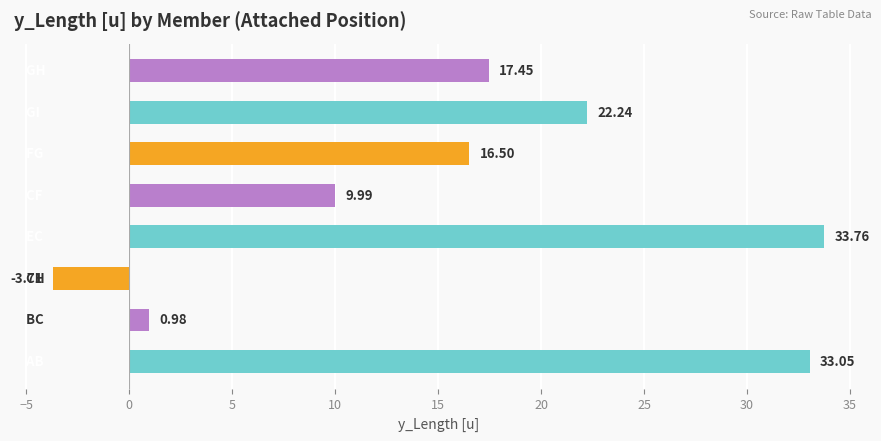

What is the difference between the maximum and minimum values?

37.5